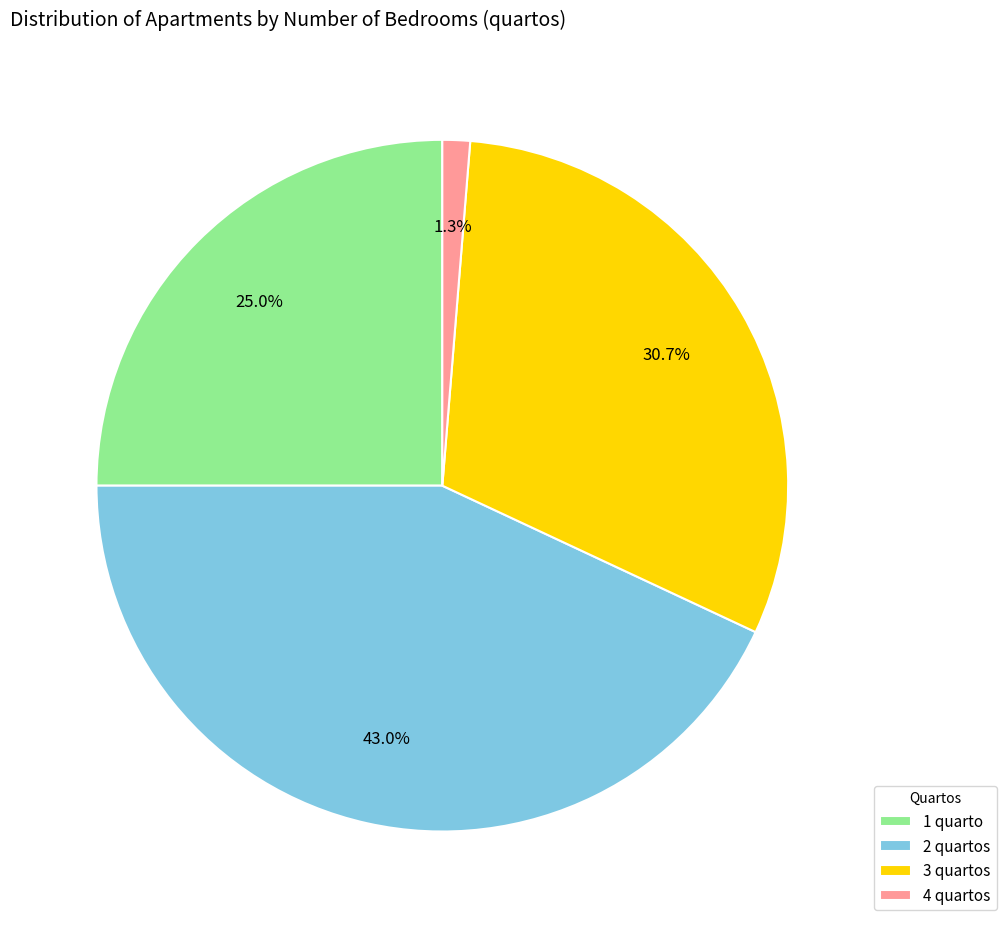

How much of the chart is everything except 2 quartos?

57.0%